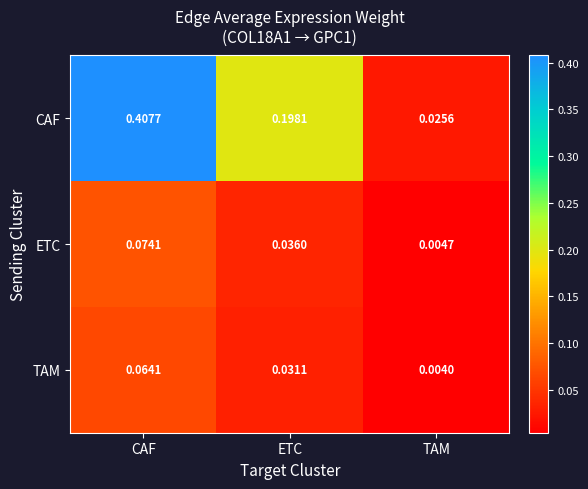

Which label corresponds to the largest value in the chart?

CAF